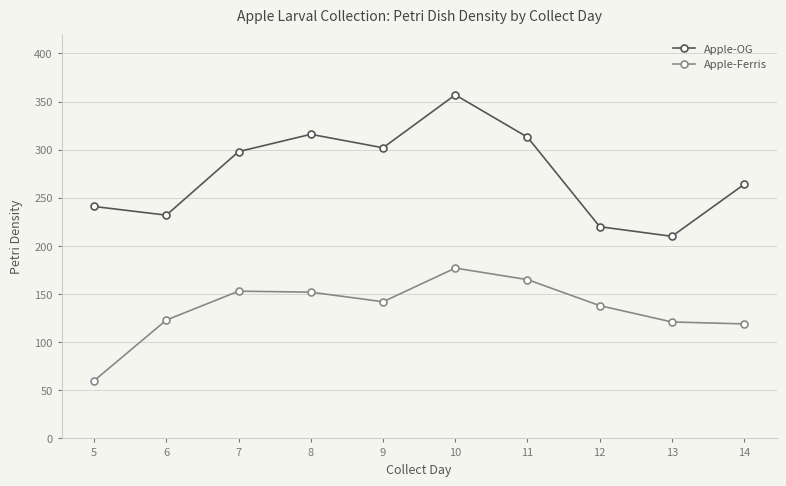

Which series has the largest total across all categories?

Apple-OG